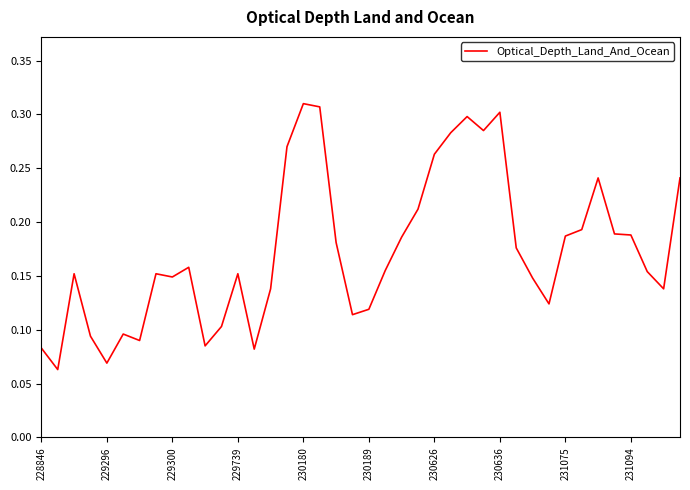

True or false: the data shows 0.3 at 231094.

False